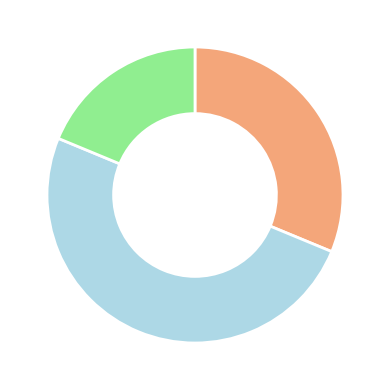

To the nearest percent, what is the average slice percentage?

33%